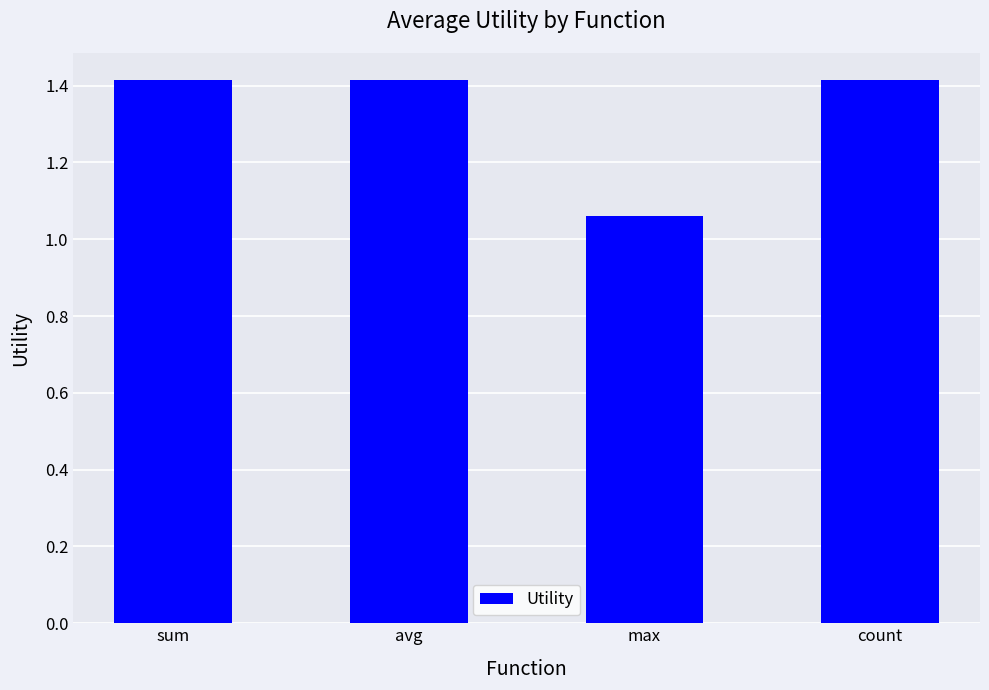

True or false: the data shows 1.4 at avg.

True